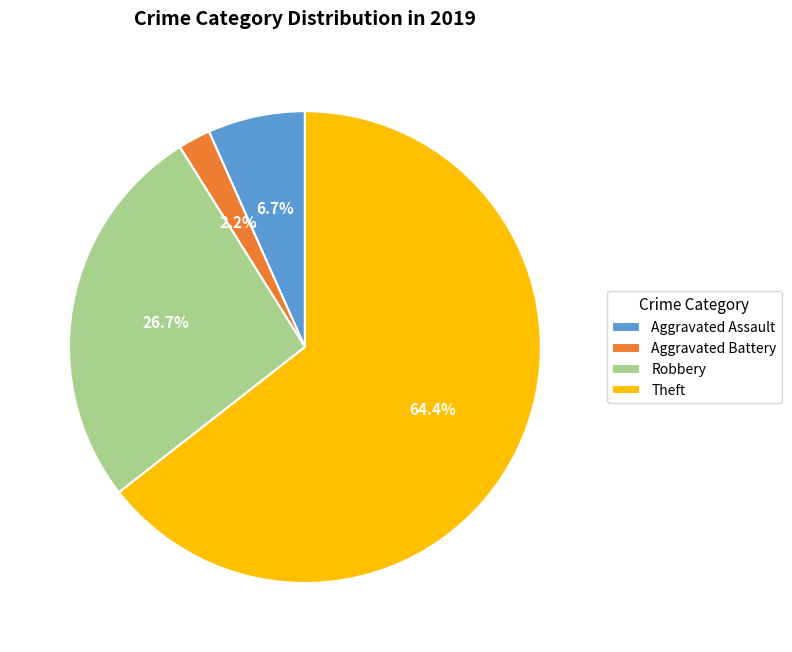

Rank the categories by value from lowest to highest.

Aggravated Battery, Aggravated Assault, Robbery, Theft